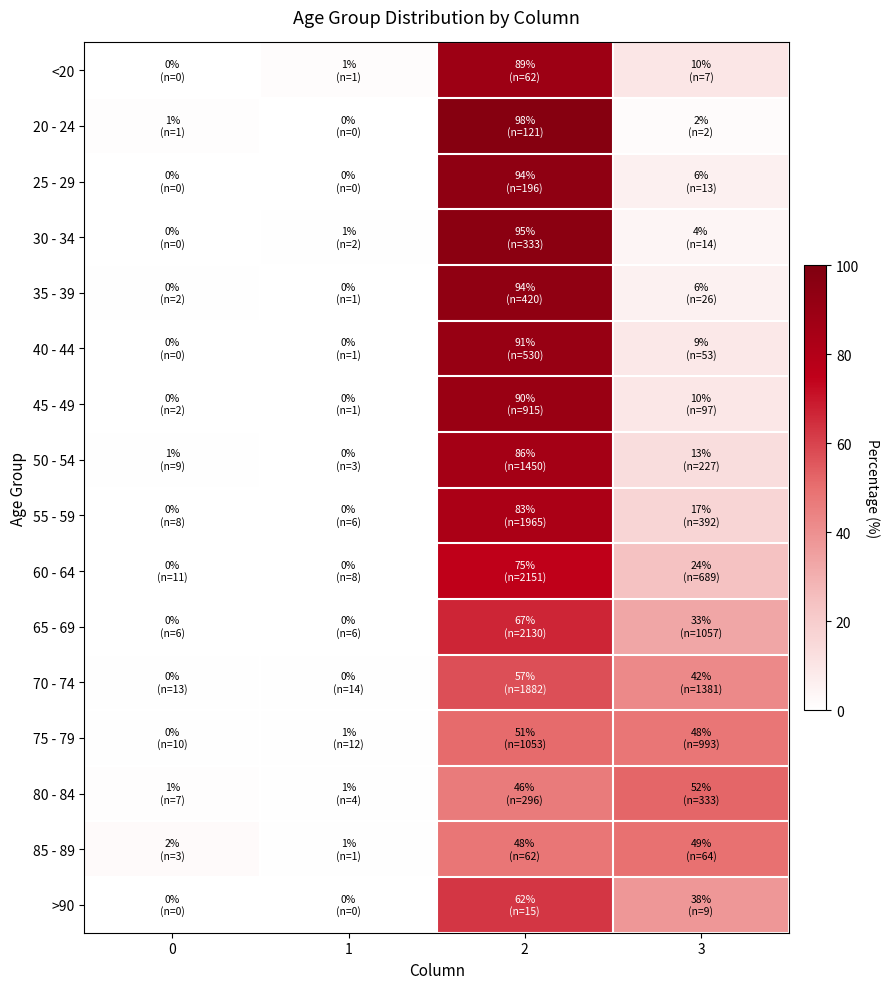

Between 0 and 1, which series saw the biggest shift?

85 - 89